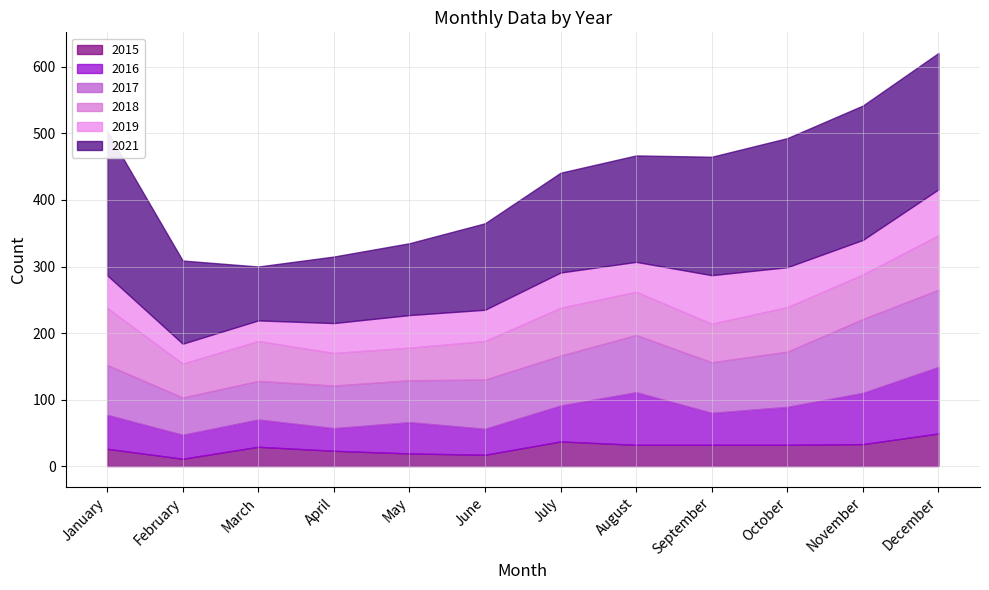

True or false: 2021 has a value of 108 at May.

True